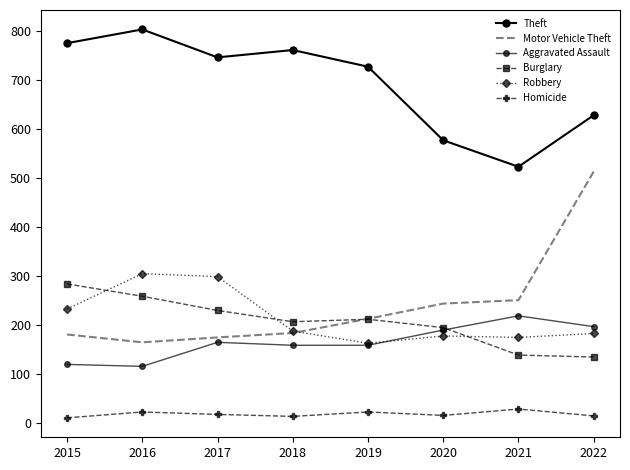

What is the sum of the Robbery values at 2017 and 2020?

477